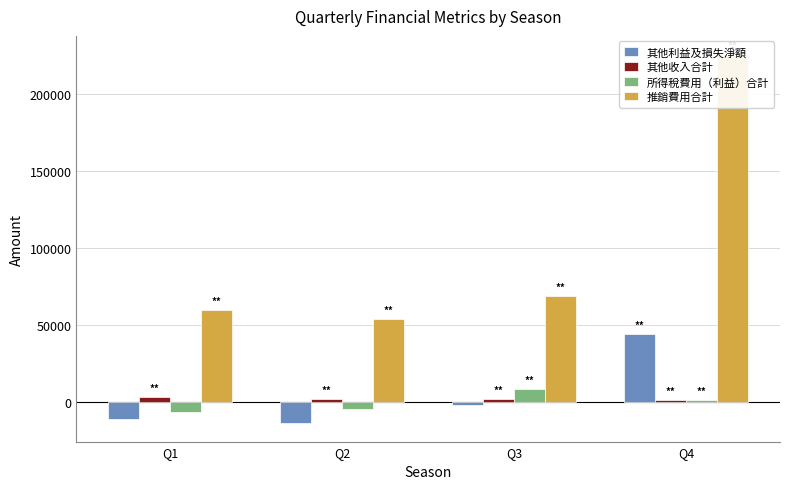

Is the value of 所得稅費用（利益）合計 at Q3 greater than the value of 其他利益及損失淨額 at Q1?

Yes